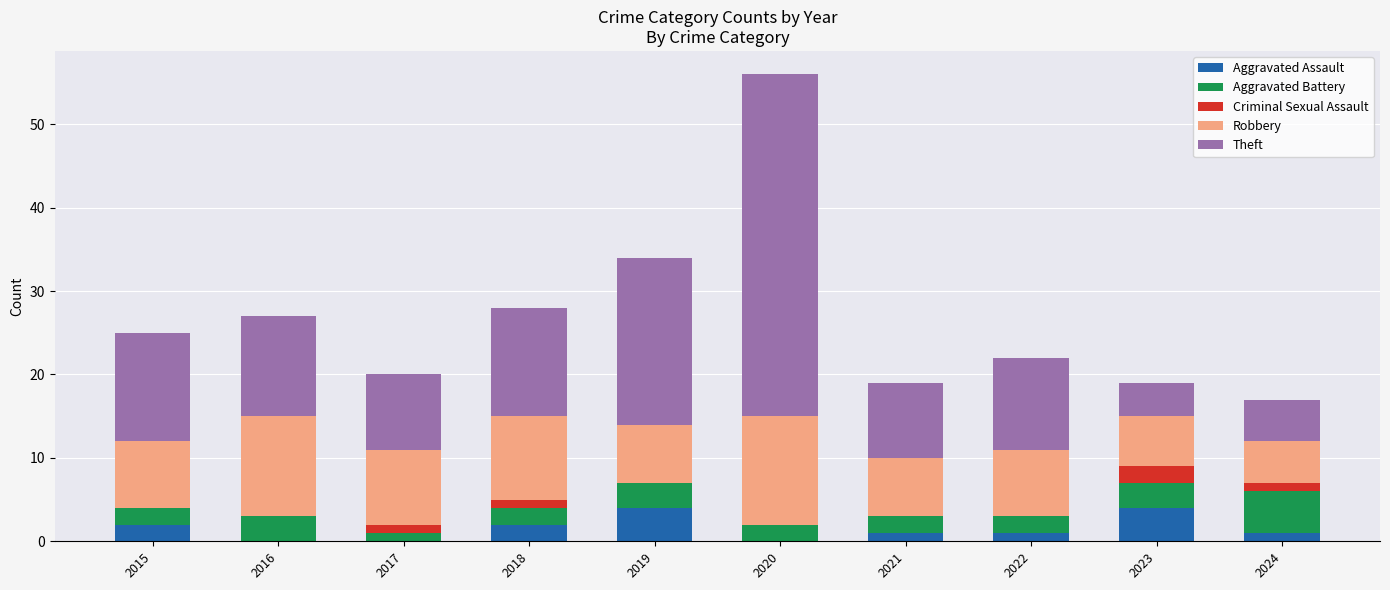

Count the number of data series in this chart.

5